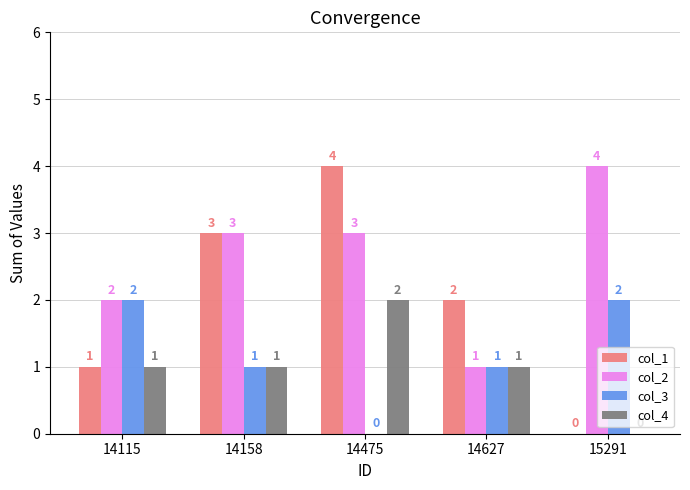

Are the bars horizontal?

No